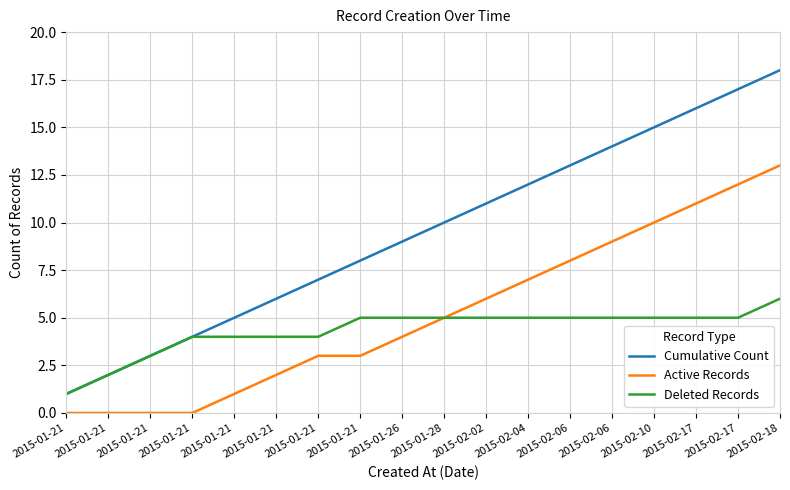

How many lines are shown in the chart?

3